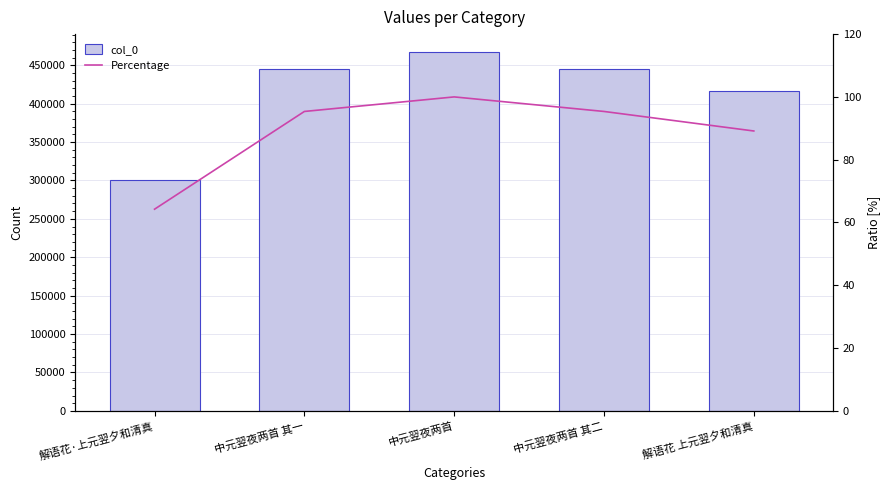

What is the label of the 3rd bar from the left?

中元翌夜两首